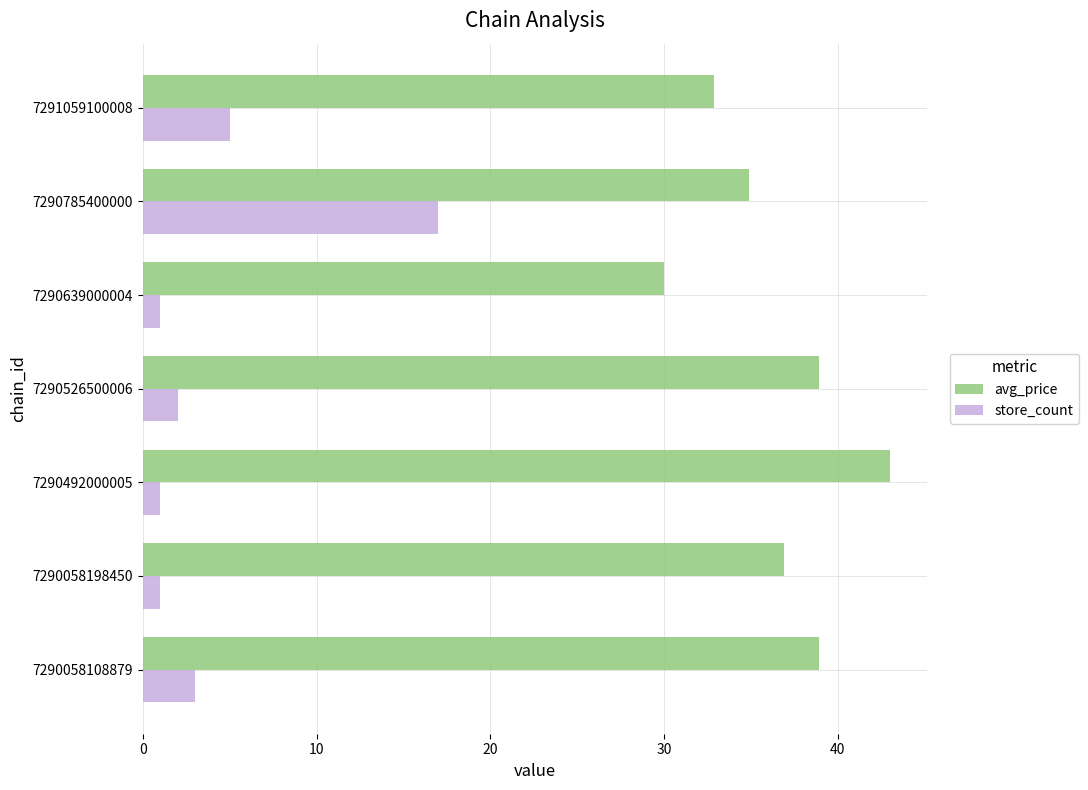

True or false: avg_price has a value of 15.4 at 7290639000004.

False